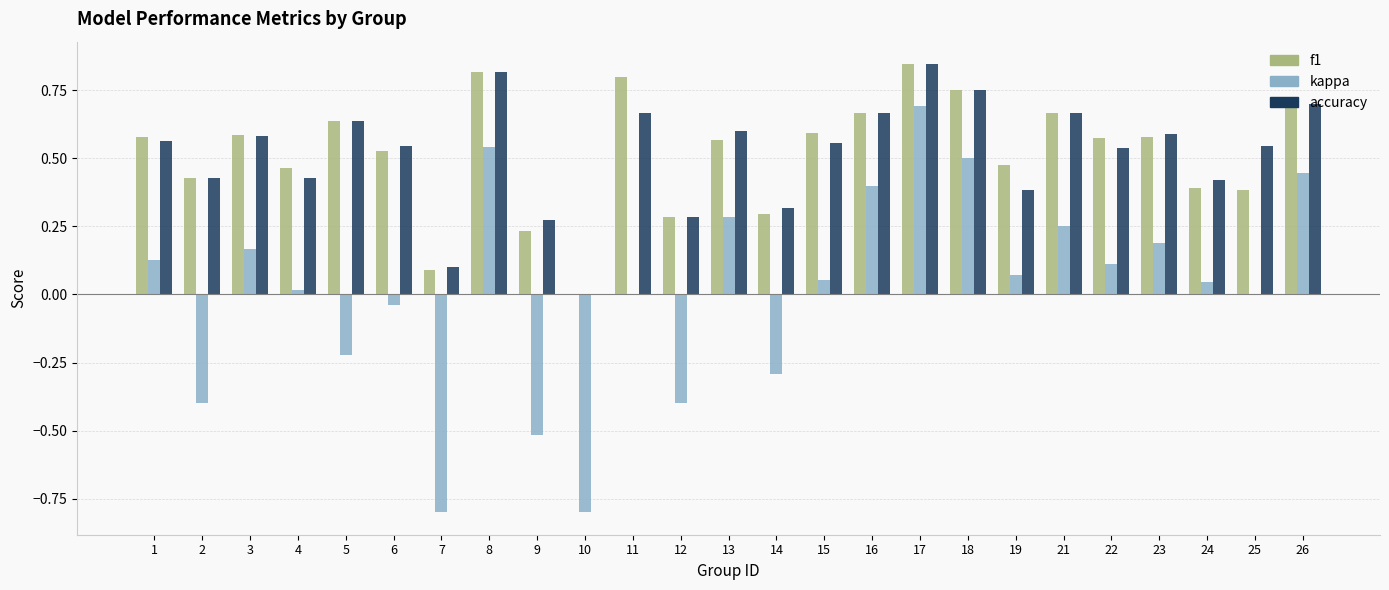

The value of accuracy at 9 is 0.4. True or false?

False